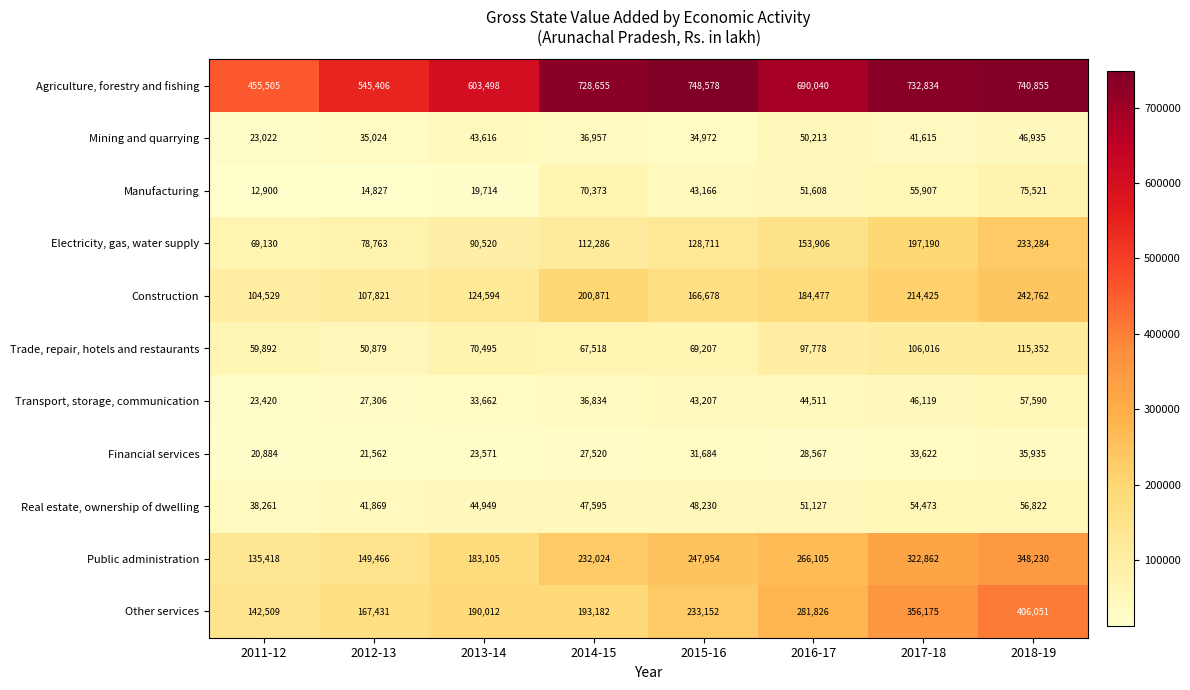

At 2012-13, list the series in order from largest to smallest.

Agriculture, forestry and fishing, Other services, Public administration, Construction, Electricity, gas, water supply, Trade, repair, hotels and restaurants, Real estate, ownership of dwelling, Mining and quarrying, Transport, storage, communication, Financial services, Manufacturing